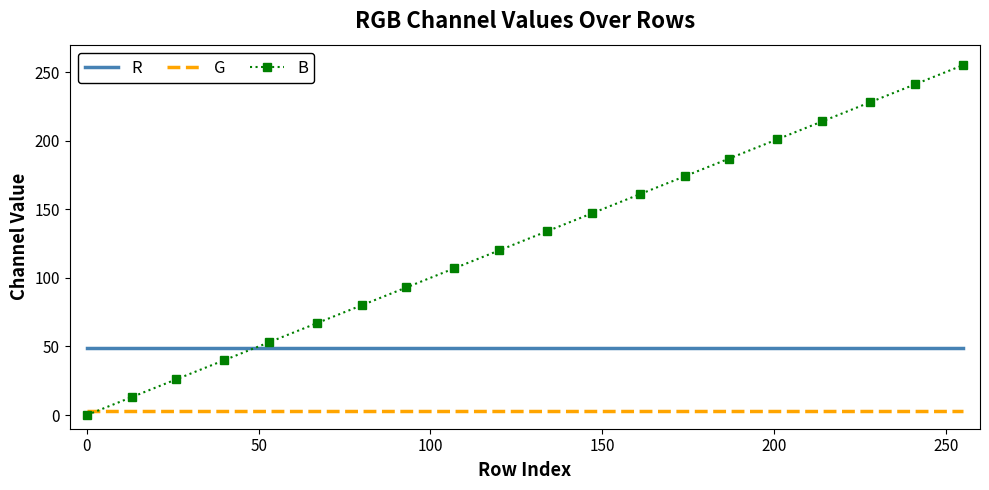

Reading left to right, what are all the values shown in this chart?

R: 49	49	49	49	49	49	49	49	49	49	49	49	49	49	49	49	49	49	49	49
G: 3	3	3	3	3	3	3	3	3	3	3	3	3	3	3	3	3	3	3	3
B: 0	13	26	40	53	67	80	93	107	120	134	147	161	174	187	201	214	228	241	255